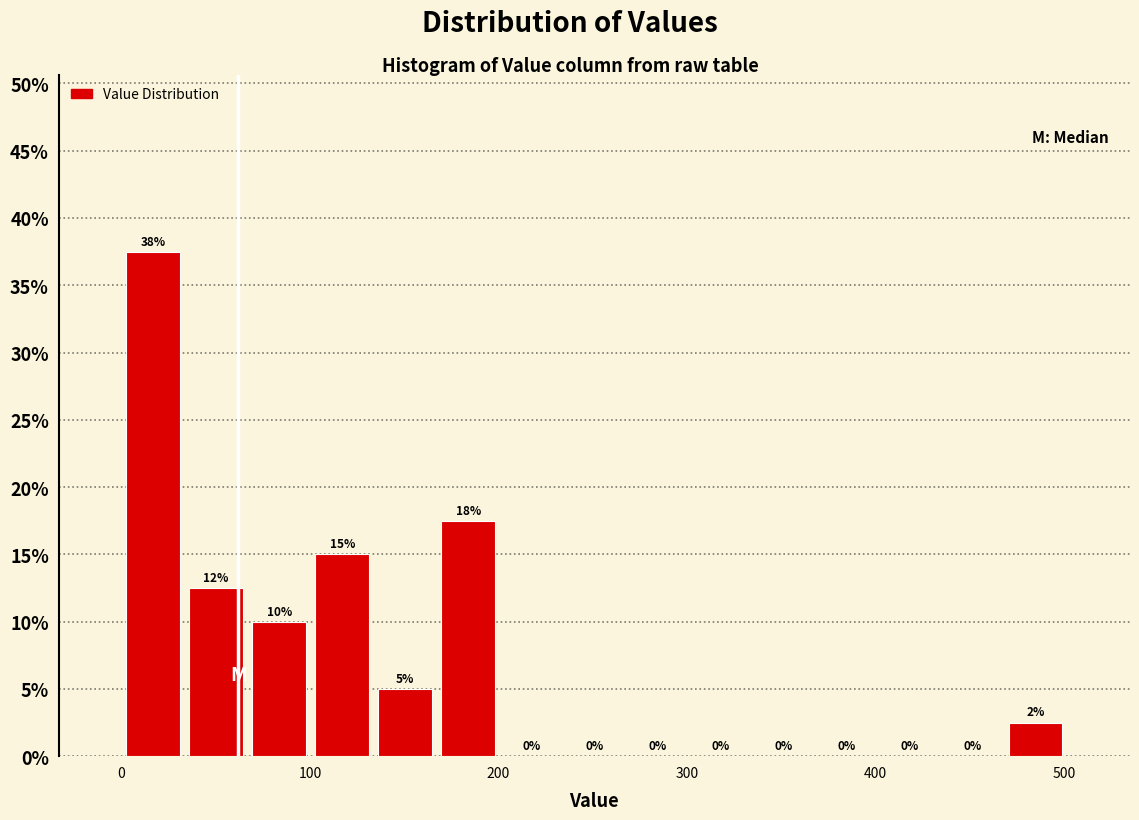

Around what value on the x-axis is the tallest bar? Give the approximate position of its centre, as read against the axis.

20